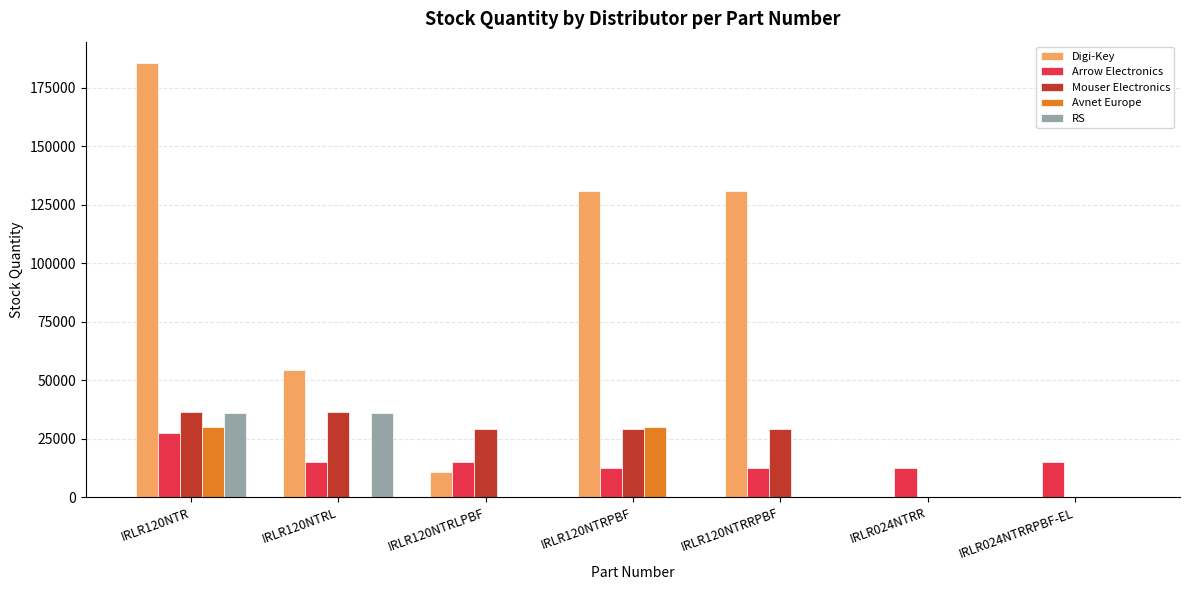

Which series has the largest total across all categories?

Digi-Key